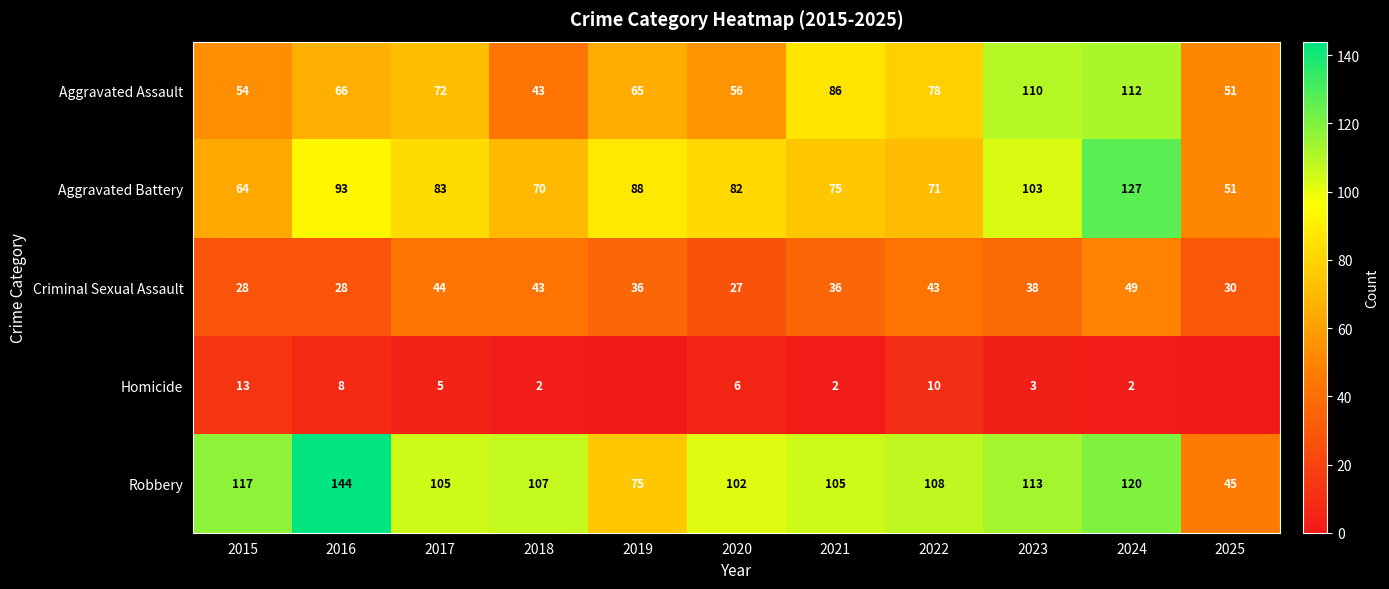

Rank the categories by Aggravated Assault value from lowest to highest.

2018, 2025, 2015, 2020, 2019, 2016, 2017, 2022, 2021, 2023, 2024